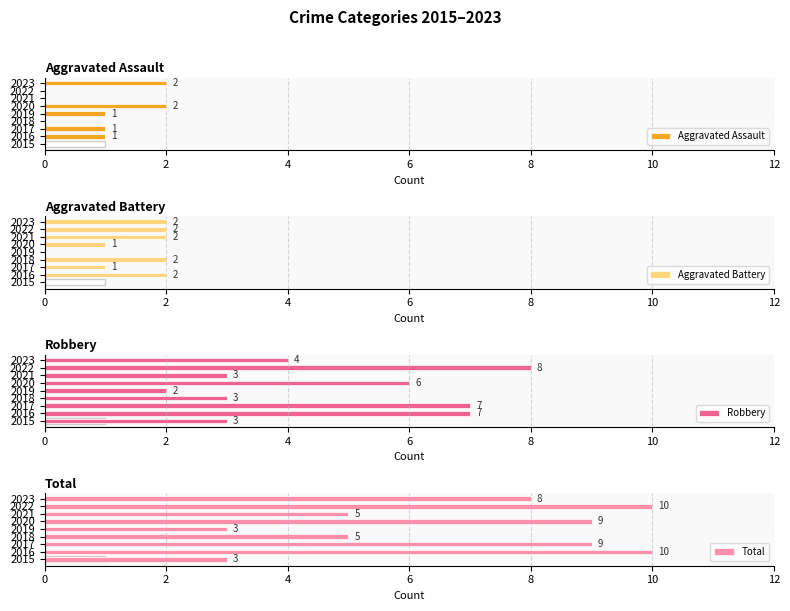

True or false: Aggravated Battery has a value of 1 at 2019.

False